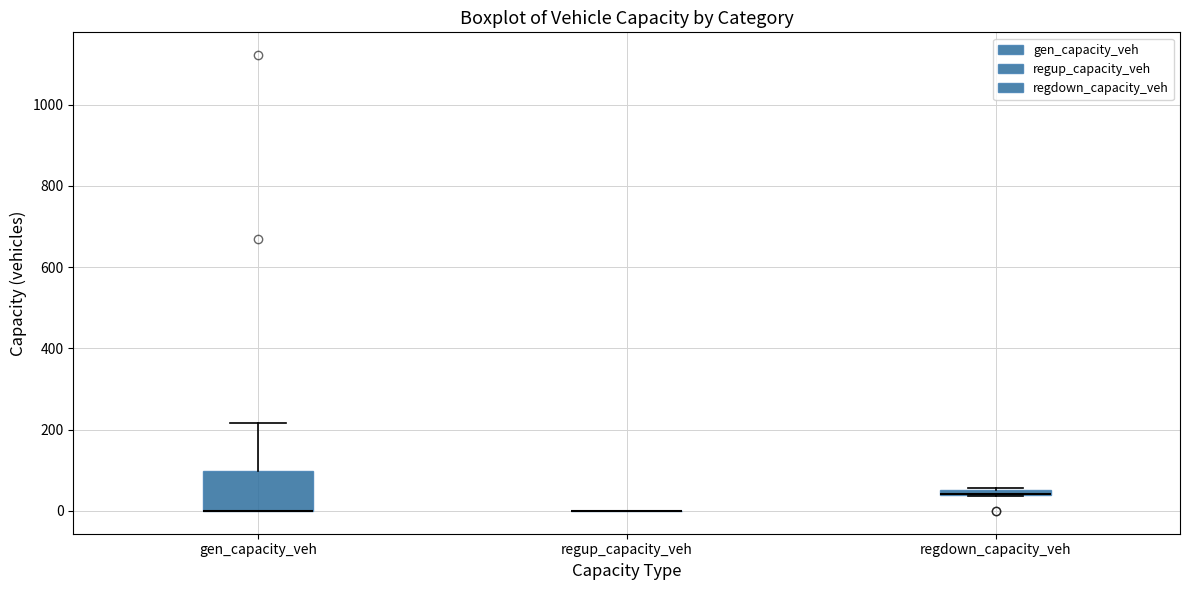

Where is the lower edge of the box for regdown_capacity_veh on the y-axis? The values are not printed on the chart, so give them approximately, as read against the axis.

40